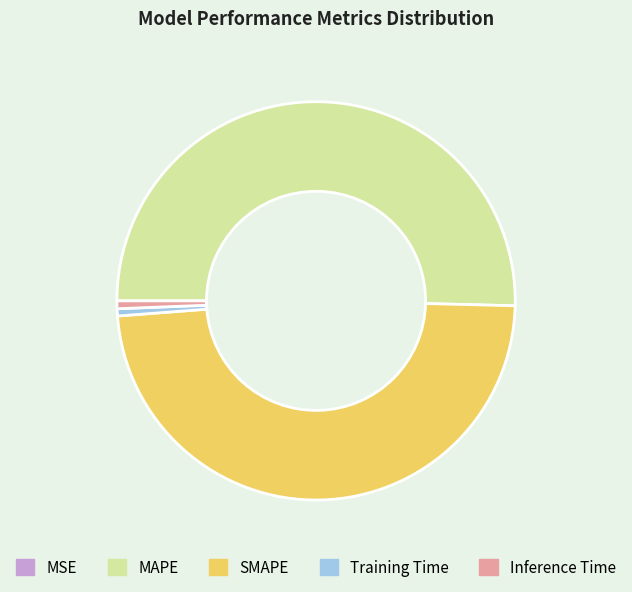

Which category has the biggest portion of the pie?

MAPE